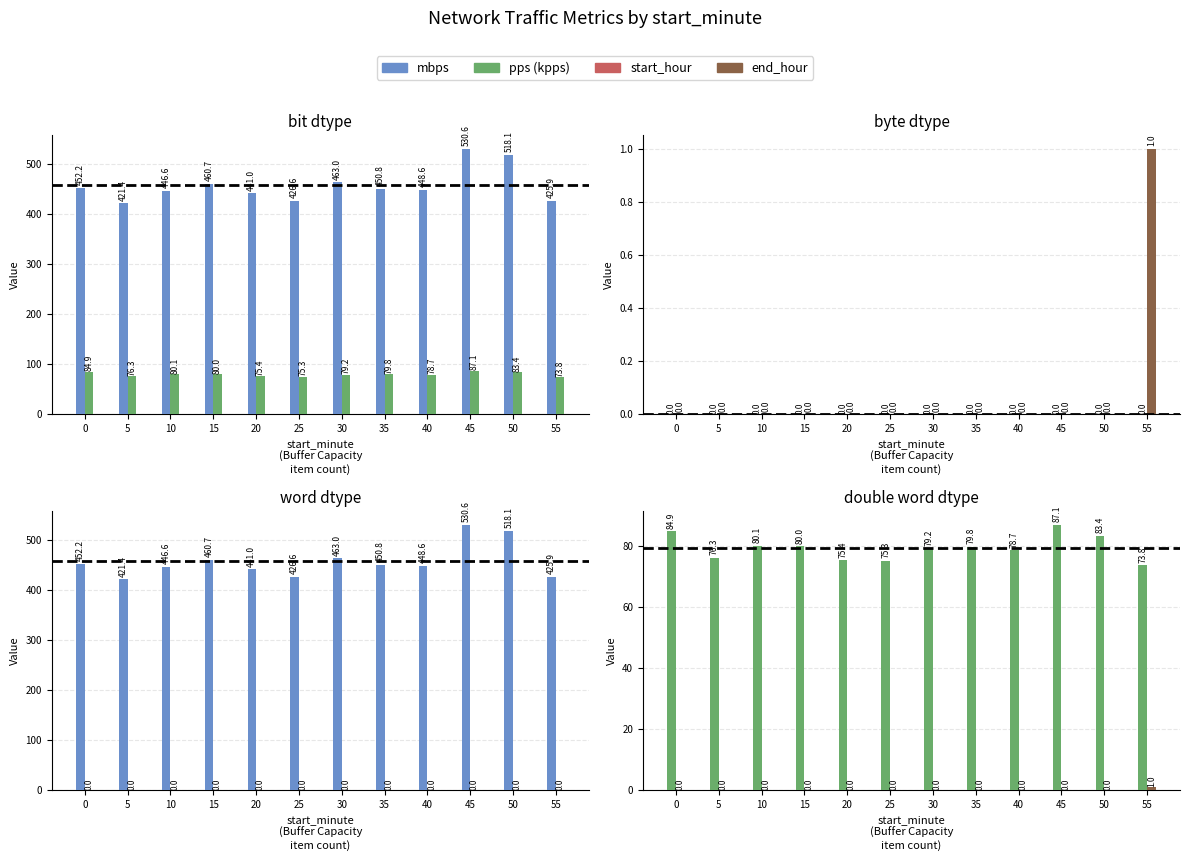

What is the spread (max minus min) of values at 35?

450.8